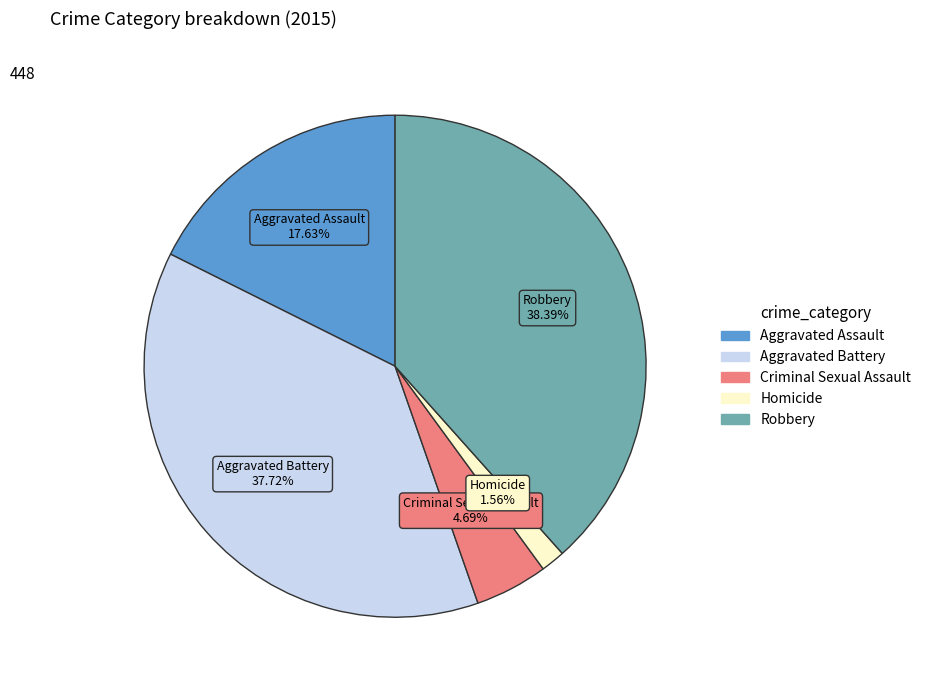

Which slice is the largest?

Robbery